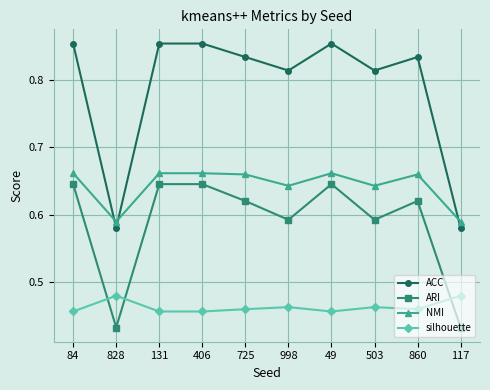

True or false: ACC and ARI cross at least once.

False